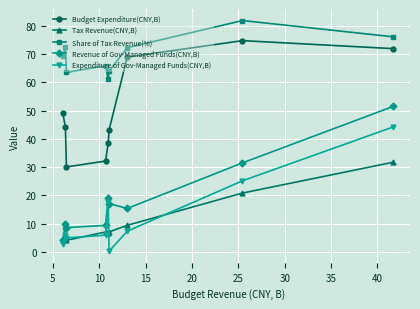

Which series has the widest spread of values?

Revenue of Gov-Managed Funds(CNY,B)